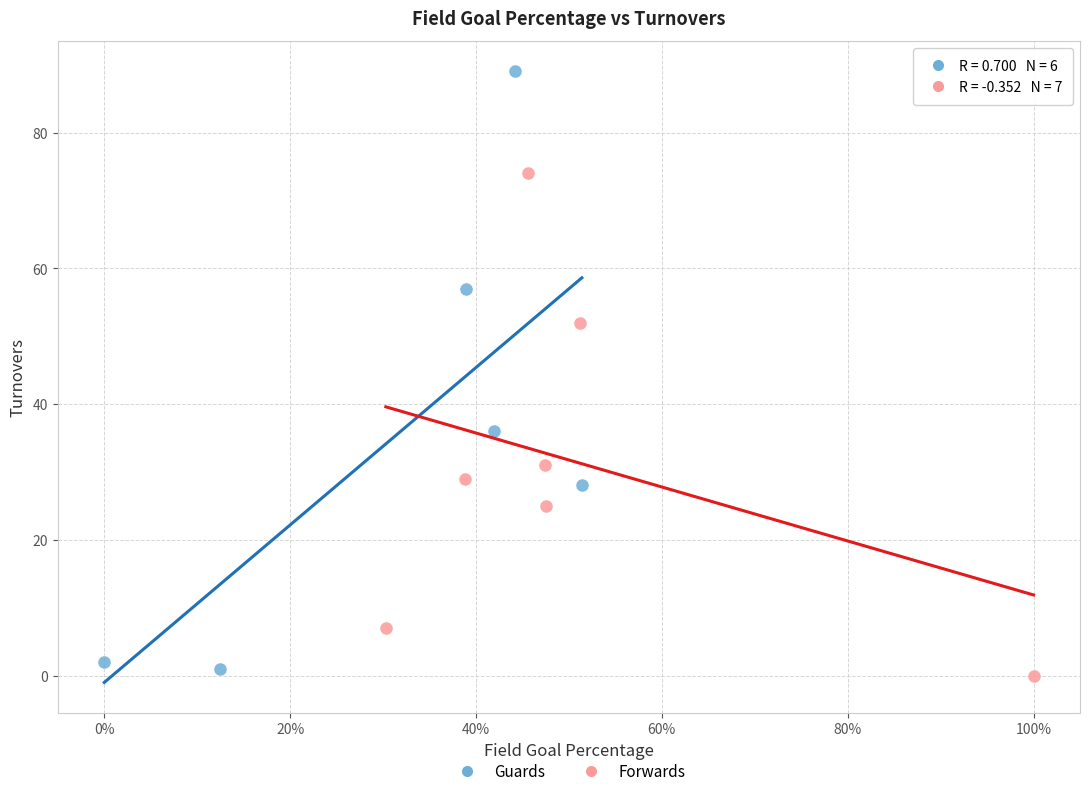

Which series contains the highest Y value?

Guards